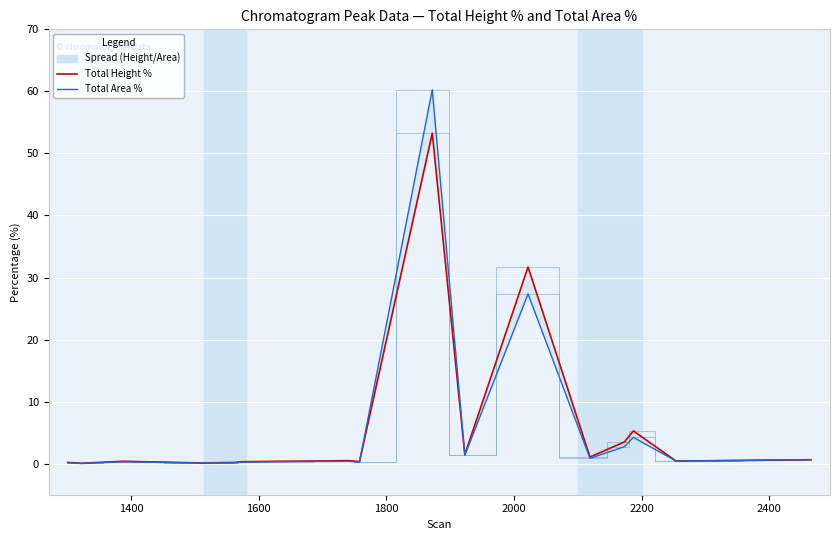

The value of Total Height % at 1800 is 0.2. True or false?

False